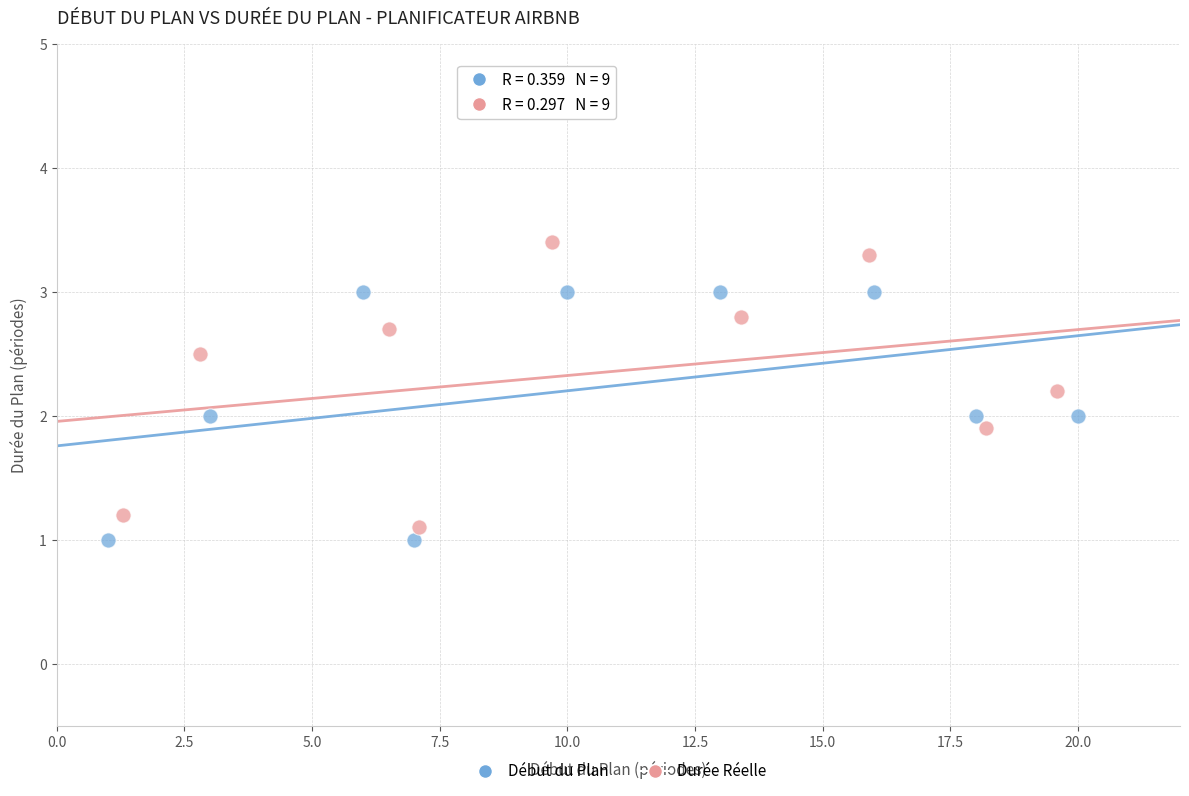

Which series contains the highest Y value?

Durée Réelle